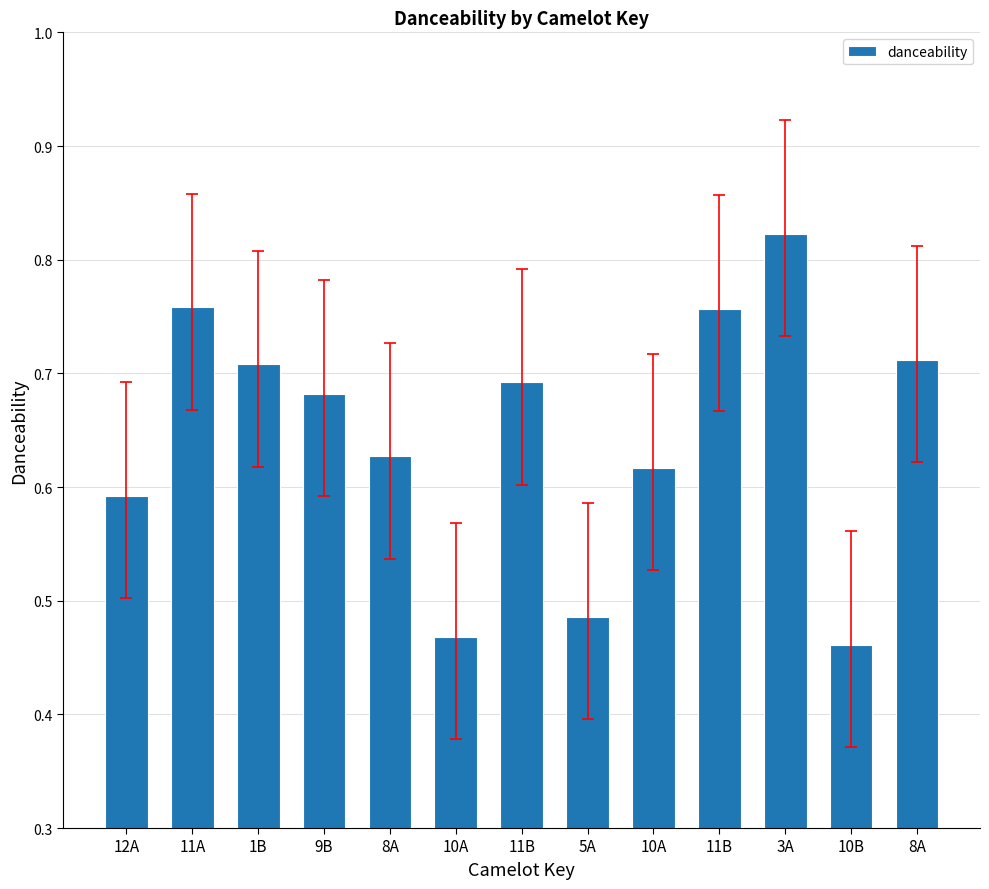

Reading left to right, extract all data points from this chart.

0.6	0.8	0.7	0.7	0.6	0.5	0.7	0.5	0.6	0.8	0.8	0.5	0.7